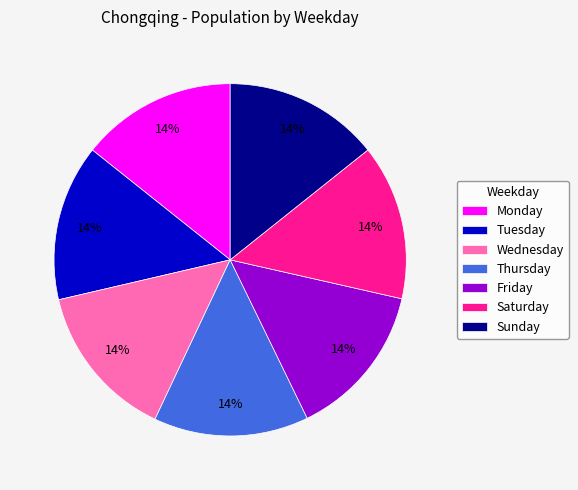

What is the ratio of the value at Thursday to the value at Wednesday?

1.0